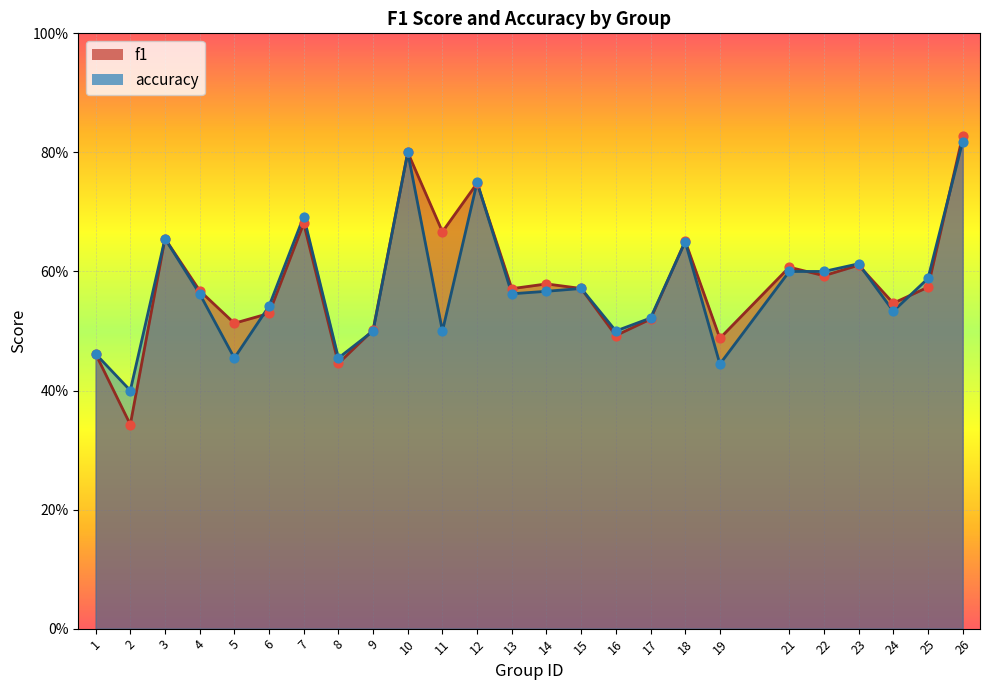

Which series has the largest total across all categories?

f1